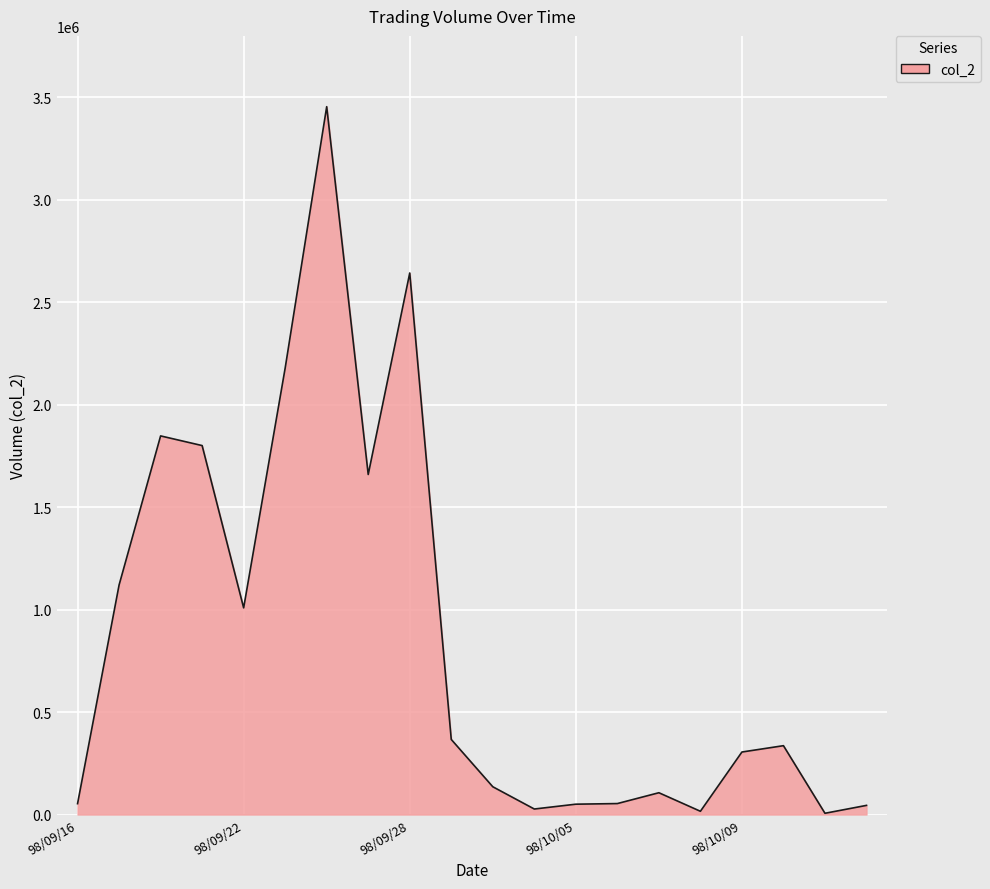

What is the greatest value displayed?

3453430